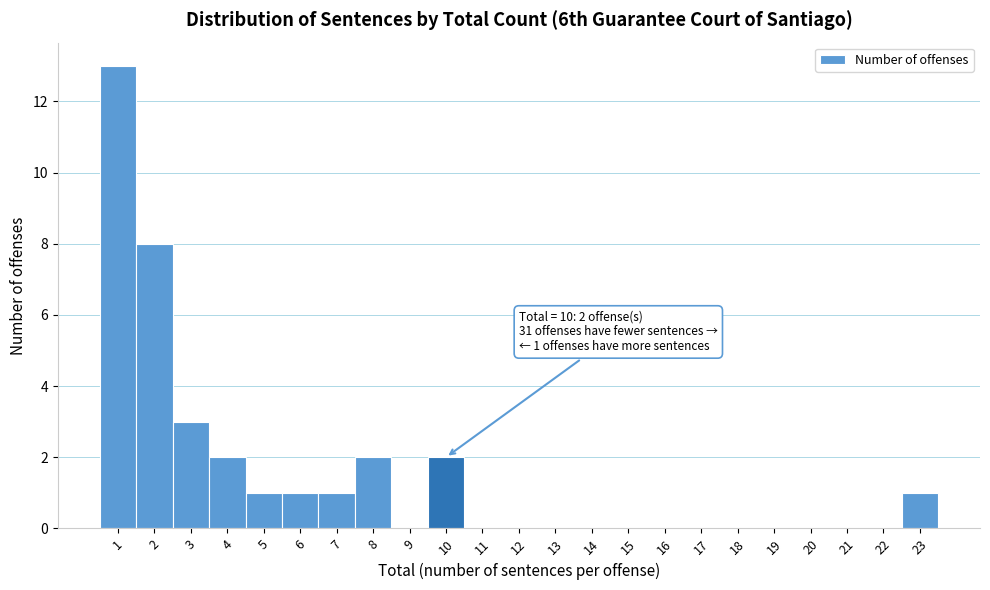

Over which range of the x-axis is the bar tallest?

0.5 to 1.5